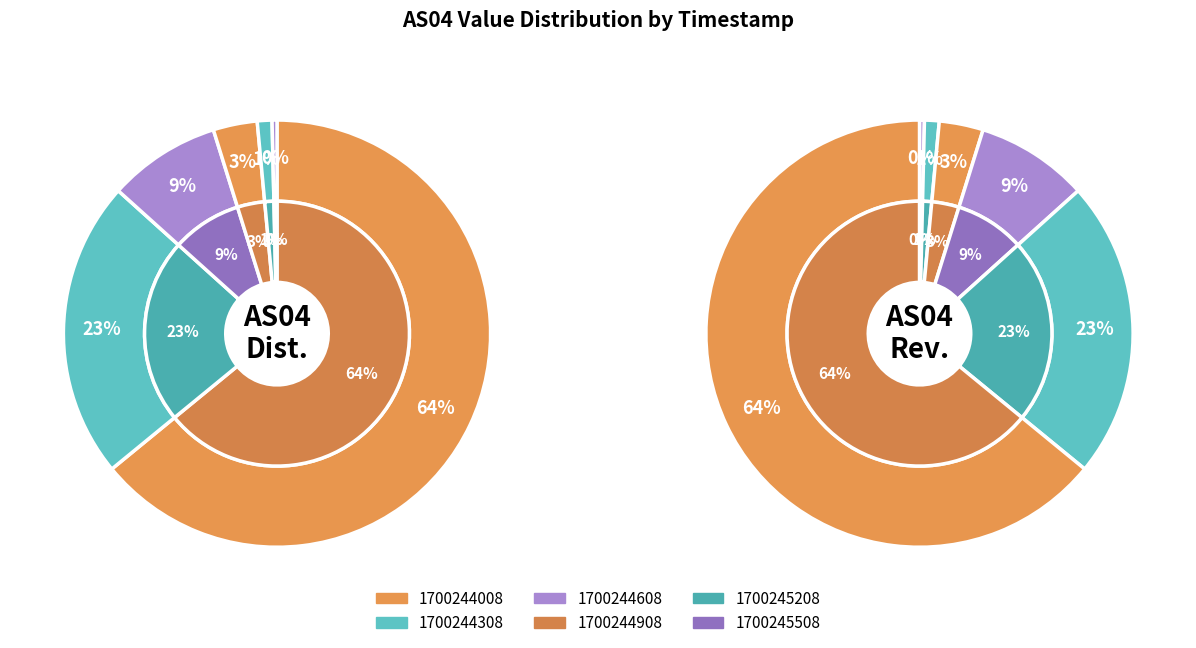

What percentage is NOT represented by 1700244608?

91.5%